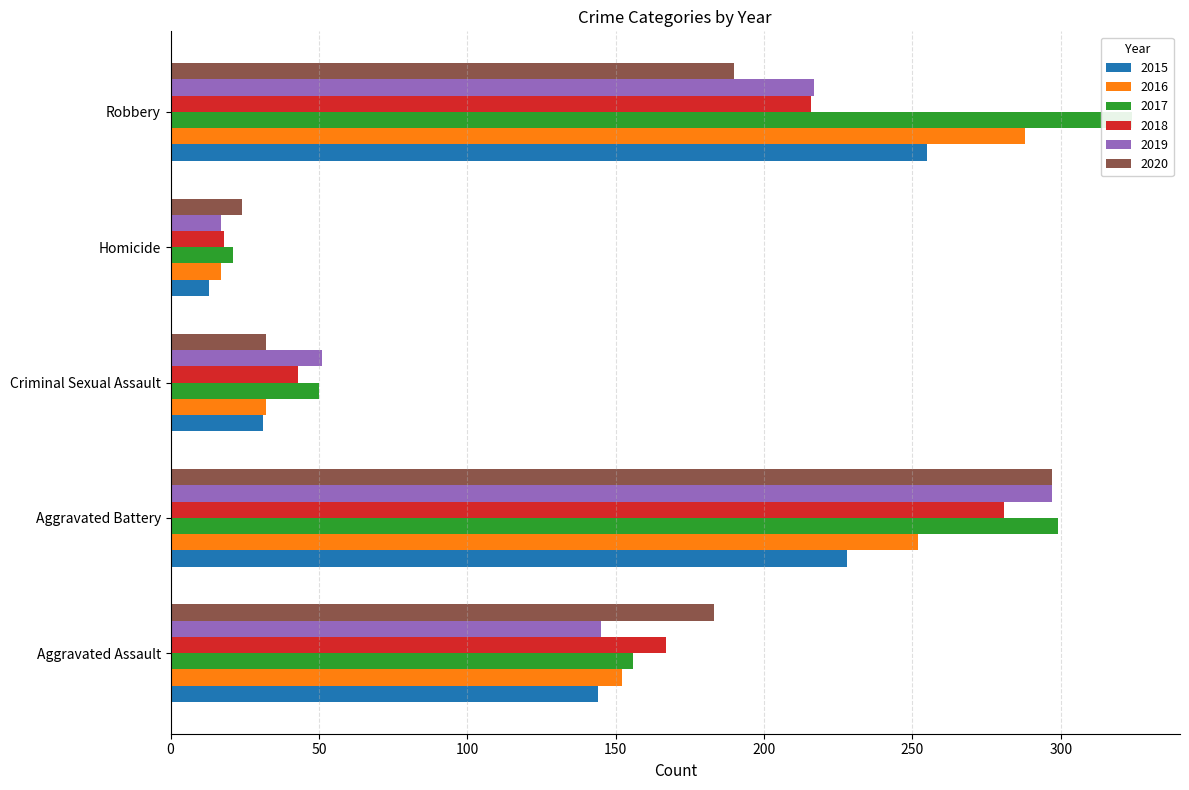

How many data points in 2016 are above 152?

2